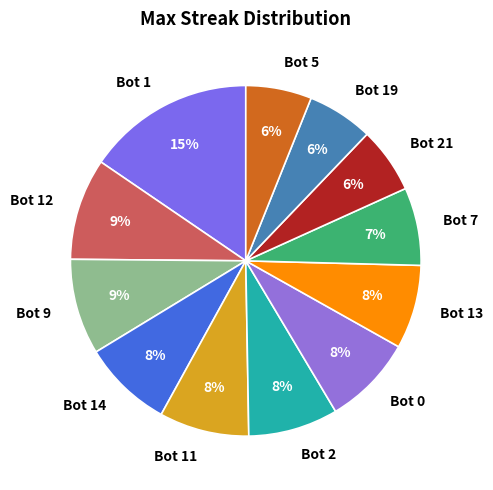

The Bot 14 slice represents 20% of the pie. True or false?

False